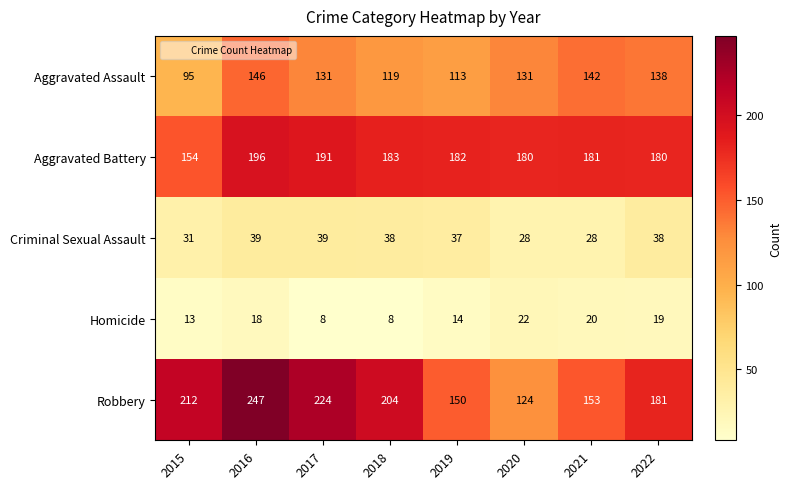

At how many categories does at least one series exceed 245?

1